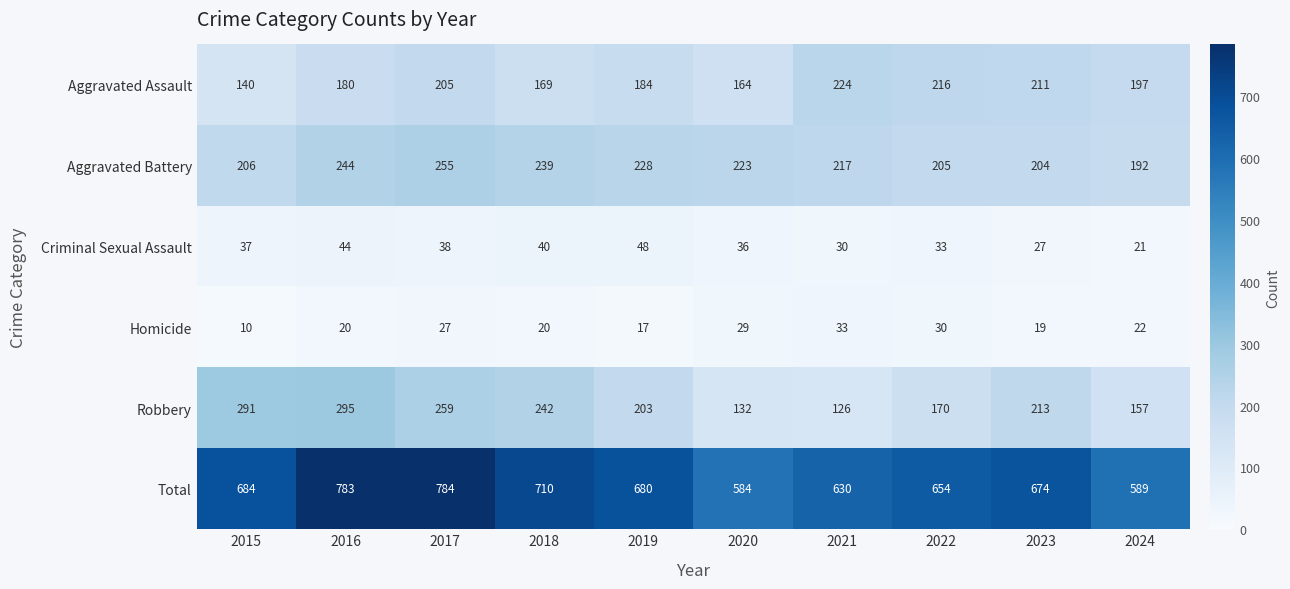

Rank the series by their maximum value, from lowest to highest.

Homicide, Criminal Sexual Assault, Aggravated Assault, Aggravated Battery, Robbery, Total